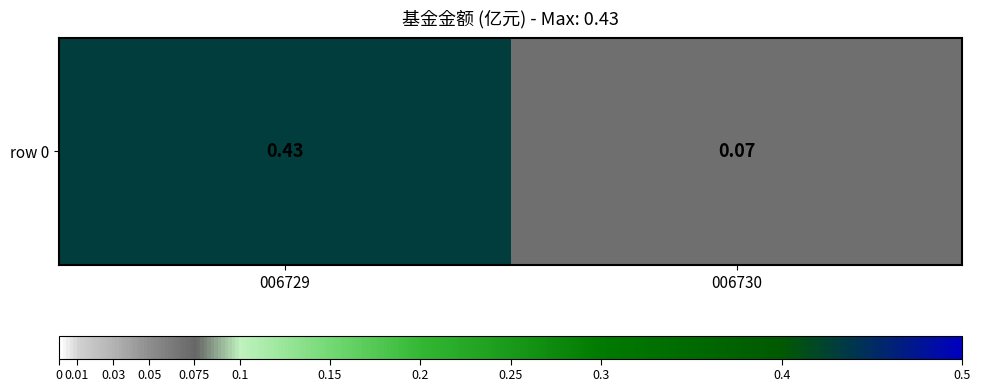

What is the approximate value at 006729?

0.4